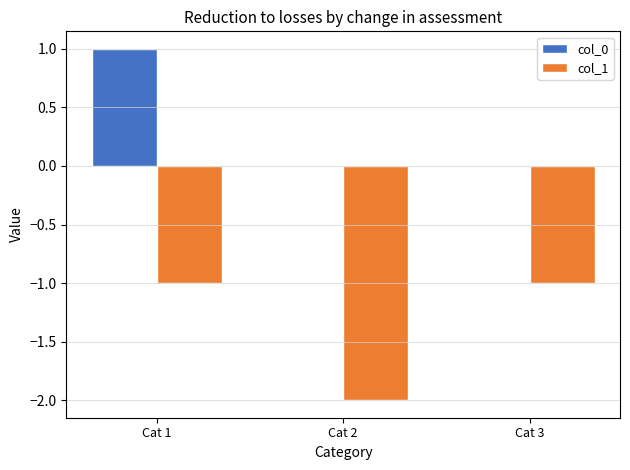

What is the sum of the col_1 values at Cat 1 and Cat 2?

-3